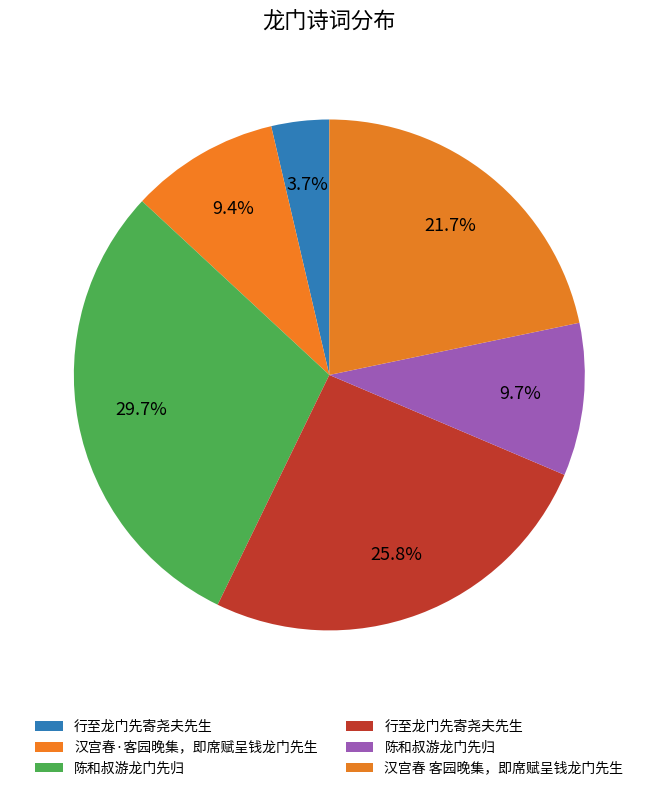

How many segments does this pie chart have?

6